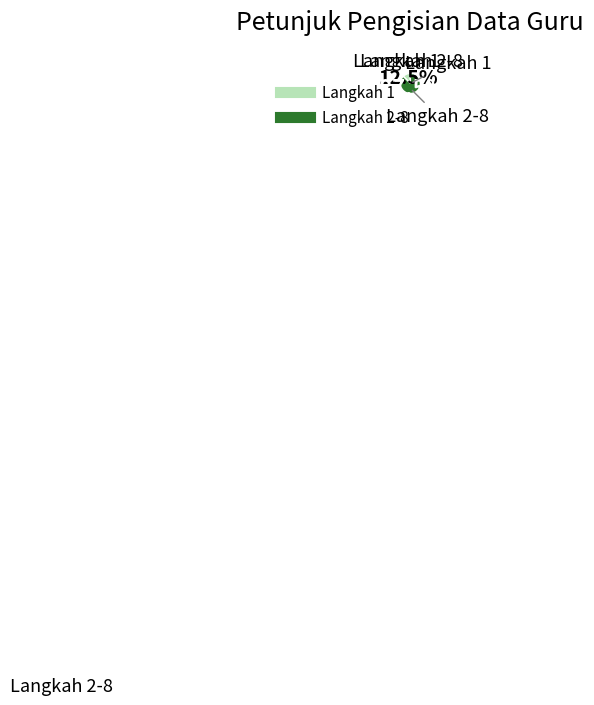

Is there any slice that represents more than half of the pie?

Yes